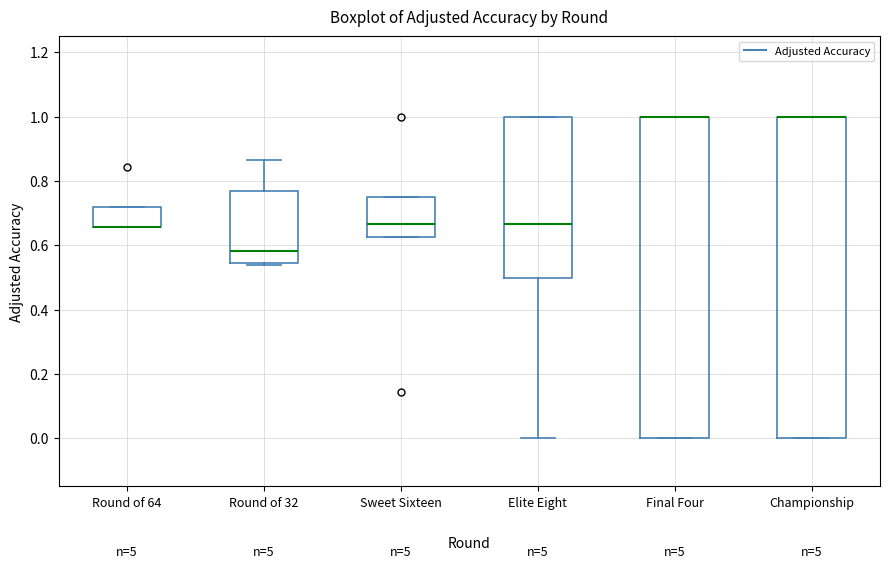

Reading left to right, read every box against the y-axis: the position of its median line, the range the box covers, and the ends of its whiskers. The values are not printed on the chart, so give them approximately, as read against the axis.

Round of 64: median 0.66 (drawn on the box's lower edge), box 0.66 to 0.72, whiskers 0.66 to 0.72
Round of 32: median 0.58, box 0.54 to 0.76, whiskers 0.54 (just below the box's lower edge) to 0.86
Sweet Sixteen: median 0.66, box 0.62 to 0.76, whiskers 0.62 to 0.76
Elite Eight: median 0.66, box 0.50 to 1.00, whiskers 0.00 to 1.00
Final Four: median 1.00 (drawn on the box's upper edge), box 0.00 to 1.00, whiskers 0.00 to 1.00
Championship: median 1.00 (drawn on the box's upper edge), box 0.00 to 1.00, whiskers 0.00 to 1.00